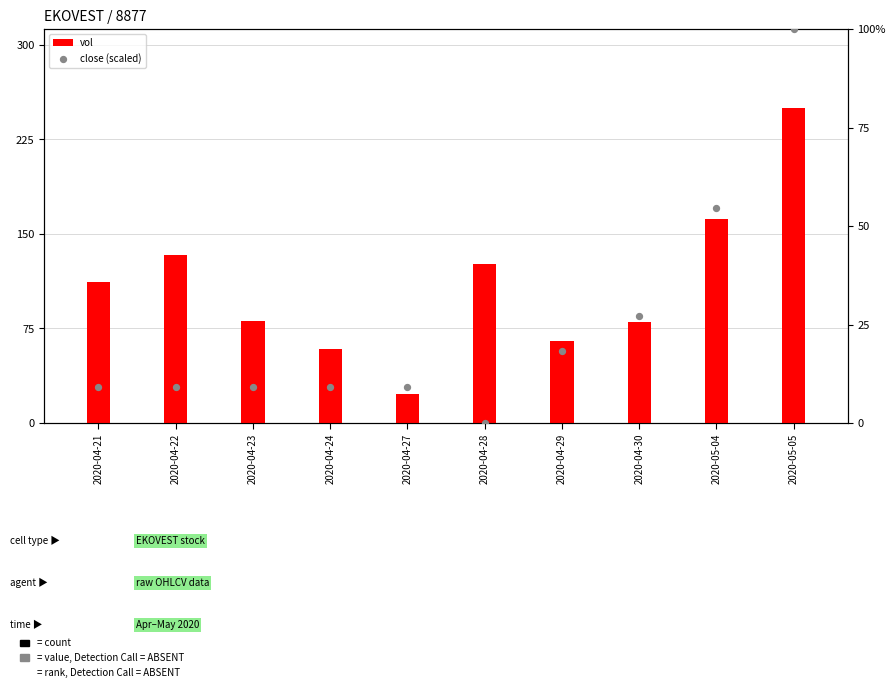

At how many categories does at least one series exceed 64309594?

2